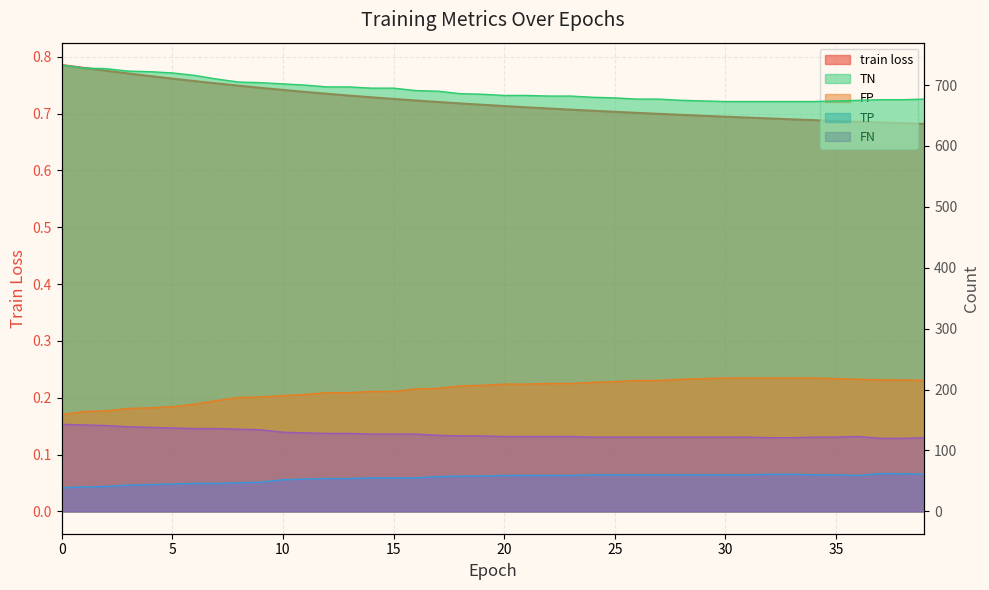

Where is the first local minimum for TP?

36